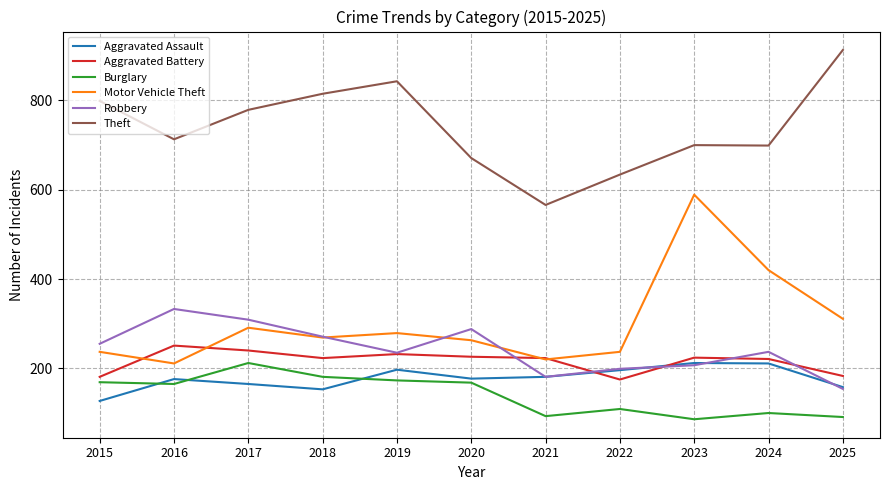

Is the value of Theft at 2024 greater than the value of Robbery at 2016?

Yes